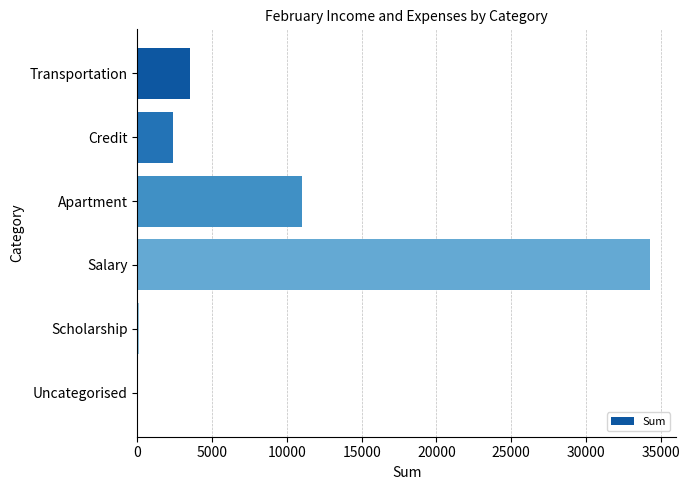

Is it true that the value at Salary is 12953?

False